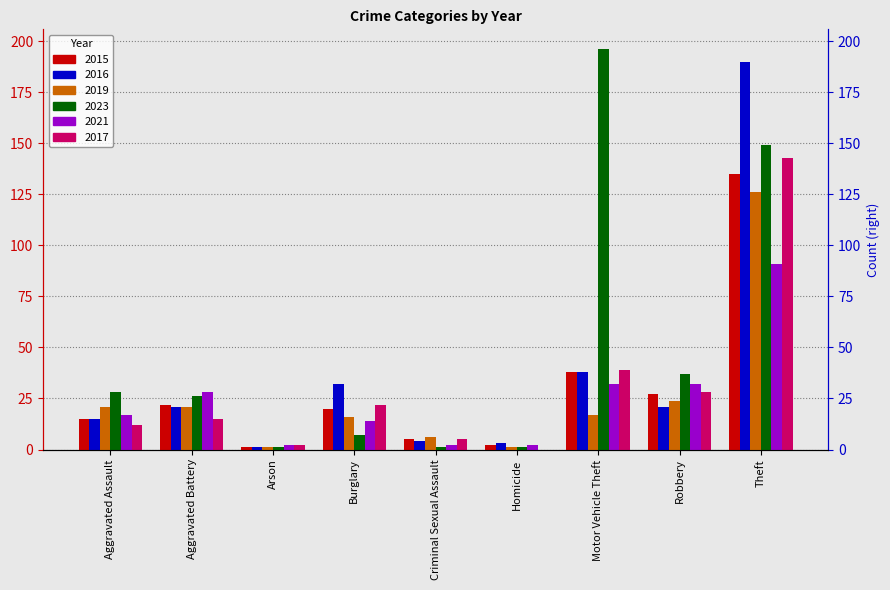

What is the average value of the 2023 series?

50